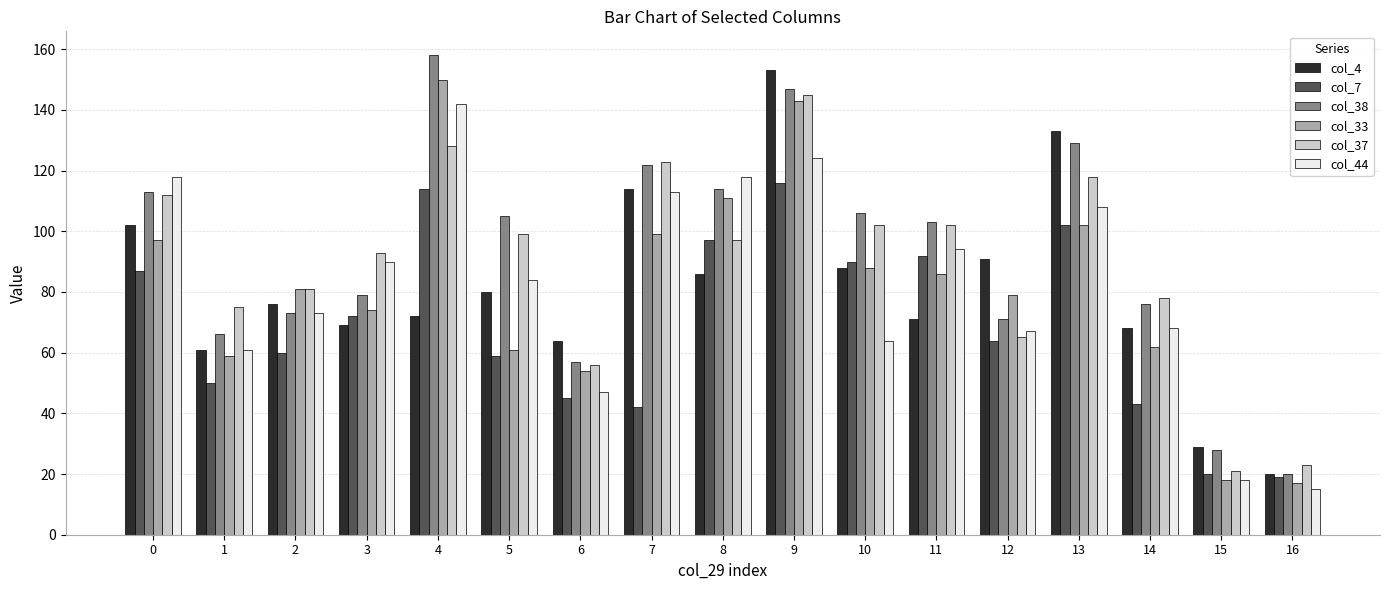

Is the value of col_4 at 9 greater than the value of col_33 at 7?

Yes